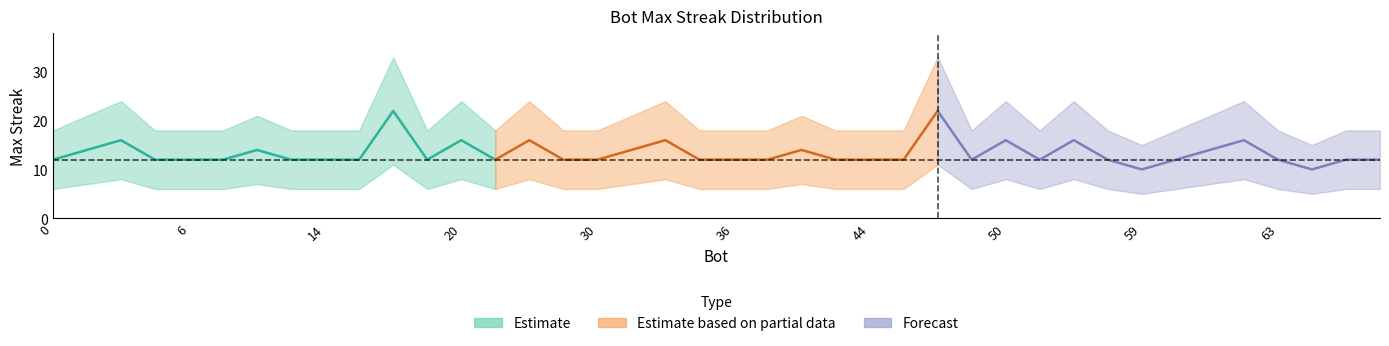

What is the difference between the maximum and minimum values?

12